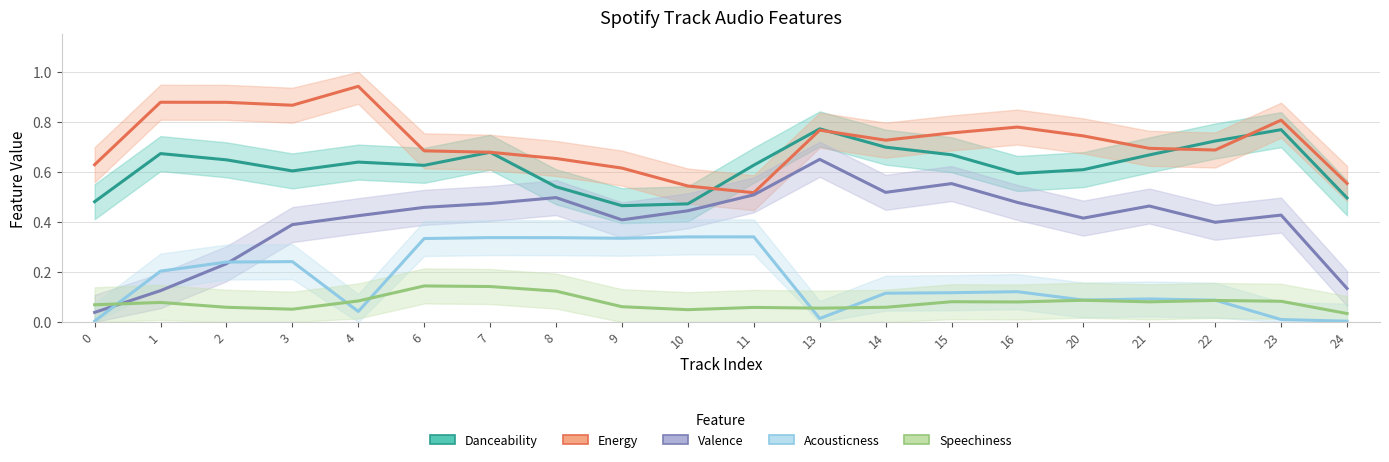

Reading left to right, extract all data points from this chart.

Danceability: 0=0.5	1=0.7	2=0.6	3=0.6	4=0.6	6=0.6	7=0.7	8=0.5	9=0.5	10=0.5	11=0.6	13=0.8	14=0.7	15=0.7	16=0.6	20=0.6	21=0.7	22=0.7	23=0.8	24=0.5
Energy: 0=0.6	1=0.9	2=0.9	3=0.9	4=0.9	6=0.7	7=0.7	8=0.7	9=0.6	10=0.5	11=0.5	13=0.8	14=0.7	15=0.8	16=0.8	20=0.7	21=0.7	22=0.7	23=0.8	24=0.6
Valence: 0=0.0	1=0.1	2=0.2	3=0.4	4=0.4	6=0.5	7=0.5	8=0.5	9=0.4	10=0.4	11=0.5	13=0.7	14=0.5	15=0.6	16=0.5	20=0.4	21=0.5	22=0.4	23=0.4	24=0.1
Acousticness: 0=0.0	1=0.2	2=0.2	3=0.2	4=0.0	6=0.3	7=0.3	8=0.3	9=0.3	10=0.3	11=0.3	13=0.0	14=0.1	15=0.1	16=0.1	20=0.1	21=0.1	22=0.1	23=0.0	24=0.0
Speechiness: 0=0.1	1=0.1	2=0.1	3=0.1	4=0.1	6=0.1	7=0.1	8=0.1	9=0.1	10=0.0	11=0.1	13=0.1	14=0.1	15=0.1	16=0.1	20=0.1	21=0.1	22=0.1	23=0.1	24=0.0